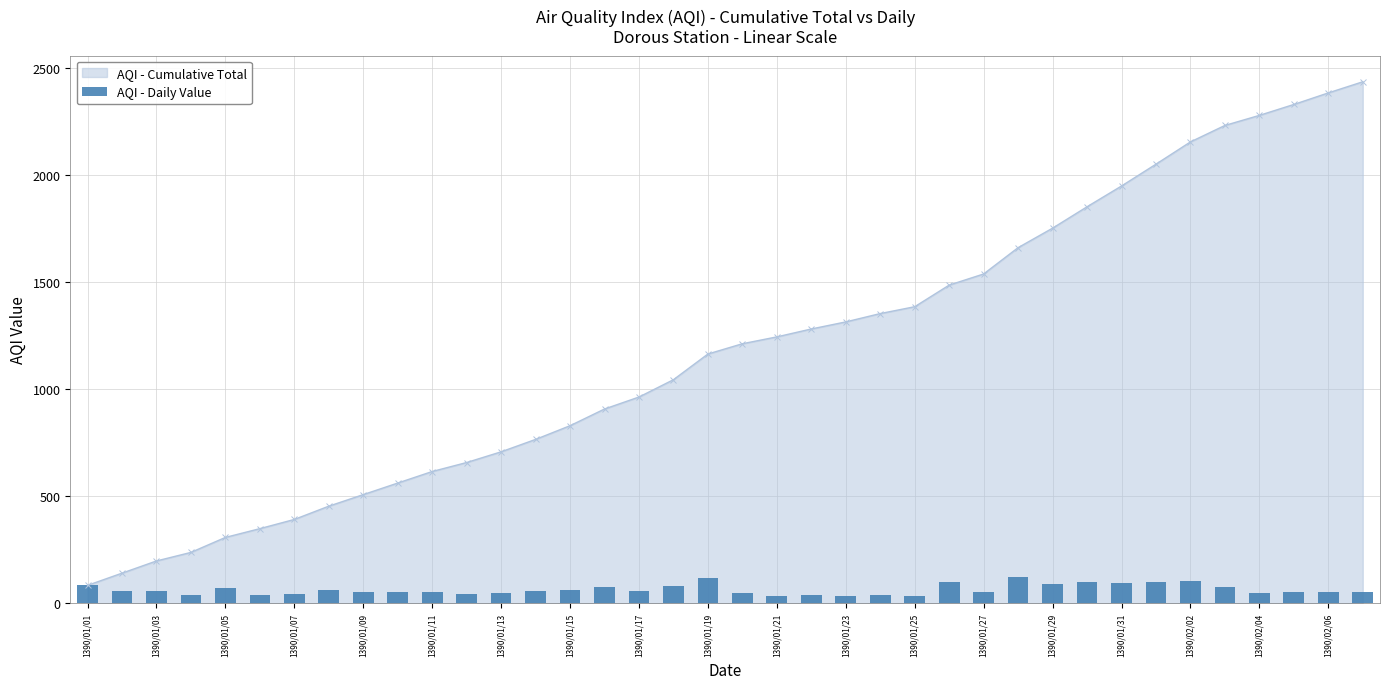

What is the maximum value for AQI - Cumulative Total?

2437